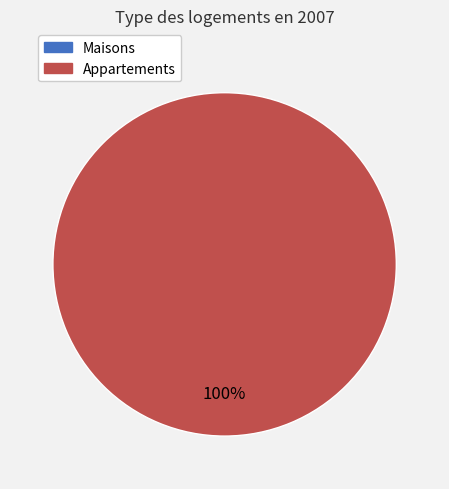

To the nearest percent, what is the combined percentage of 0 and 1?

100%